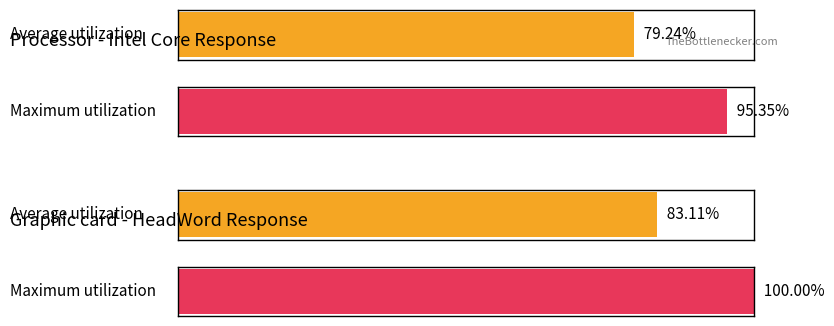

What is the maximum value shown in the chart?

1.0